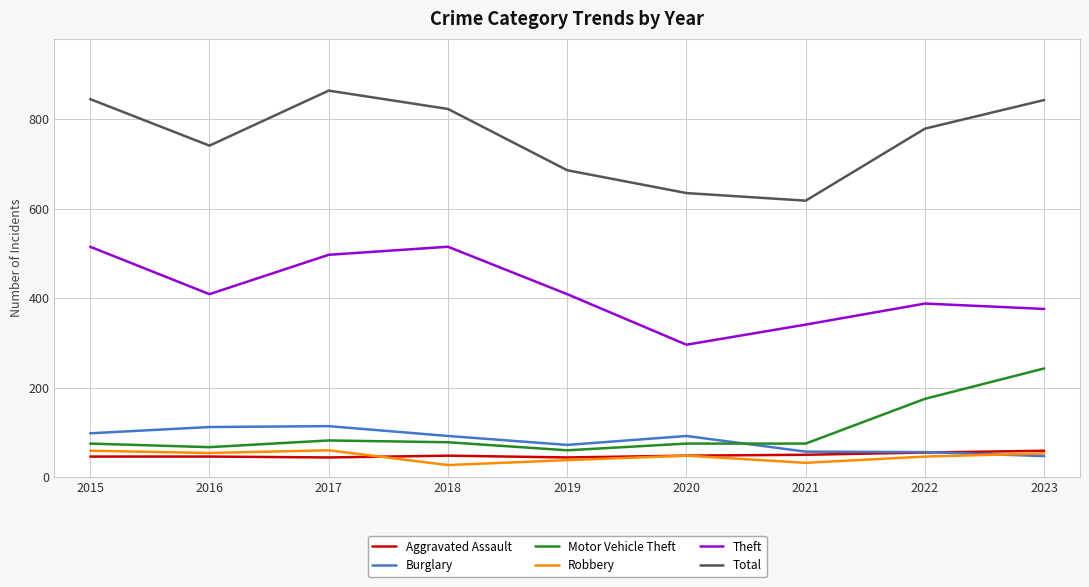

What is the sum of all Motor Vehicle Theft values?

930